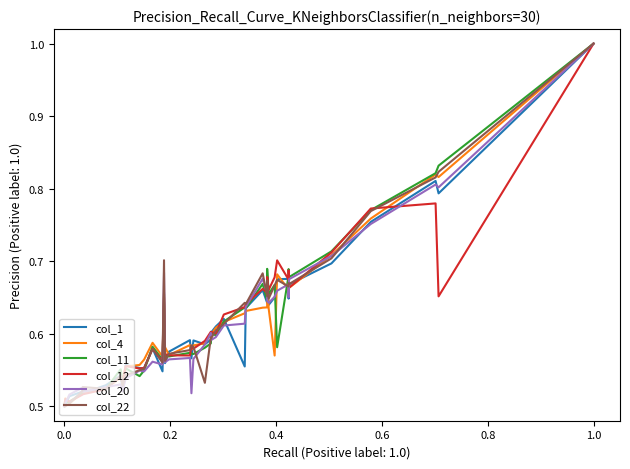

At how many categories does at least one series exceed 0?

40